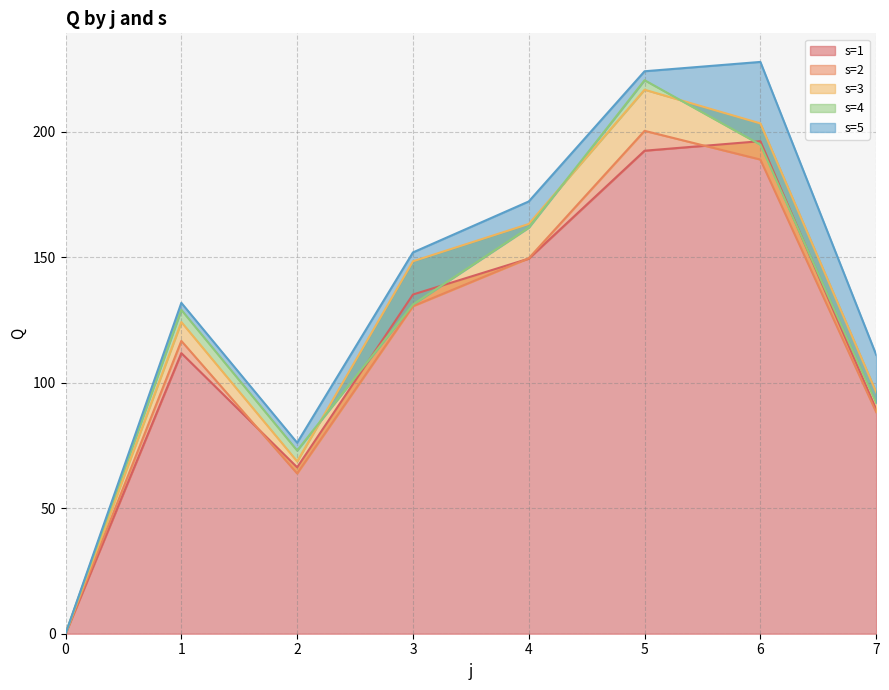

At how many categories does at least one series exceed 161?

3